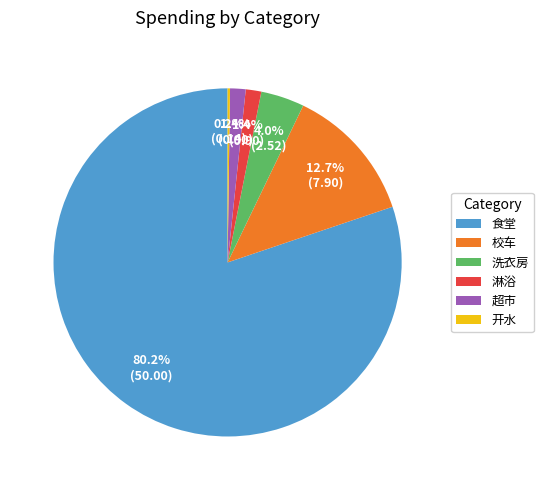

Which category has the biggest portion of the pie?

食堂